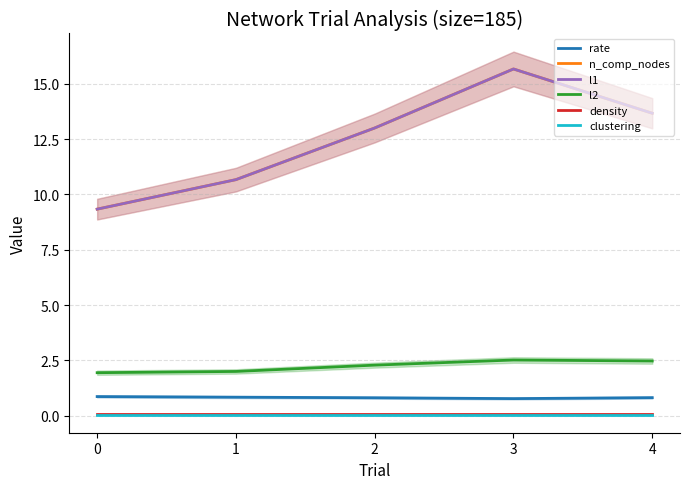

The clustering series shows 0.1 at 2. True or false?

True